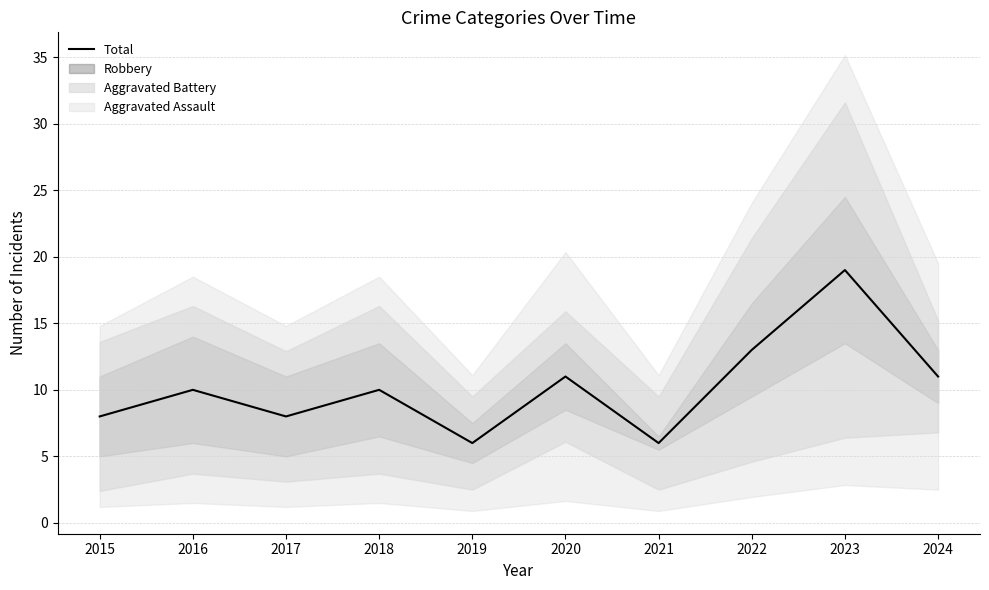

Reading left to right, extract all data points from this chart.

8	10	8	10	6	11	6	13	19	11